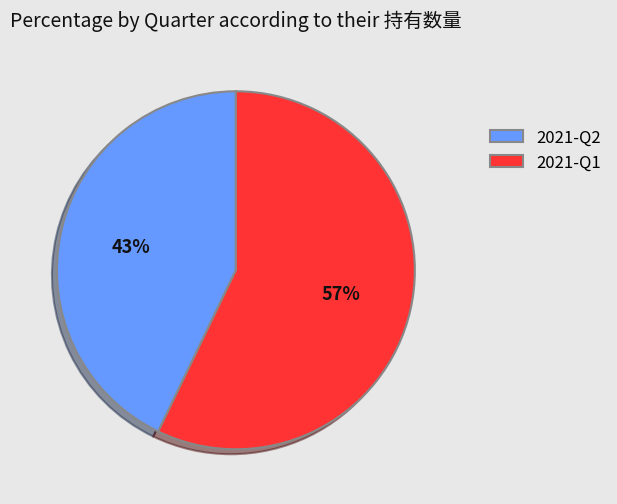

Count the number of slices in the pie.

2